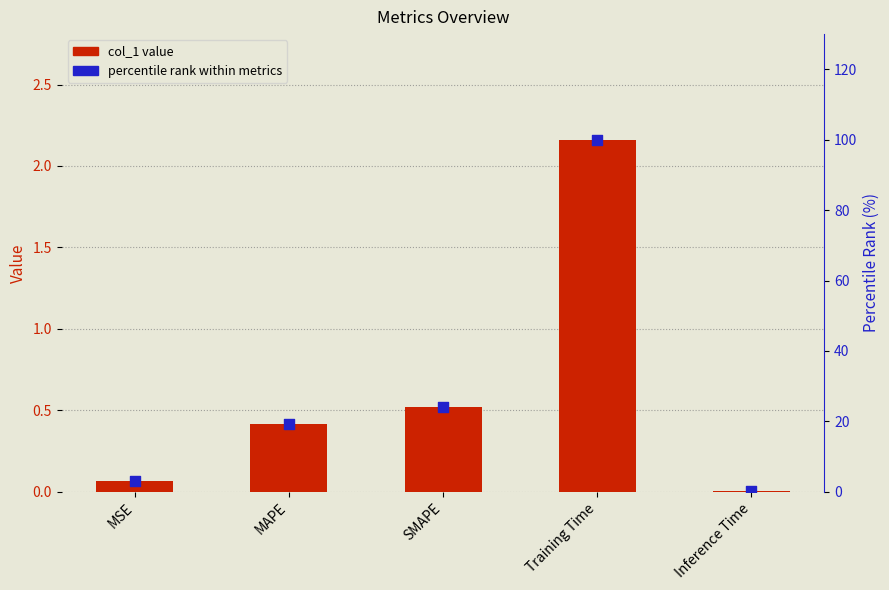

What are all the series names shown in the legend?

col_1, percentile rank